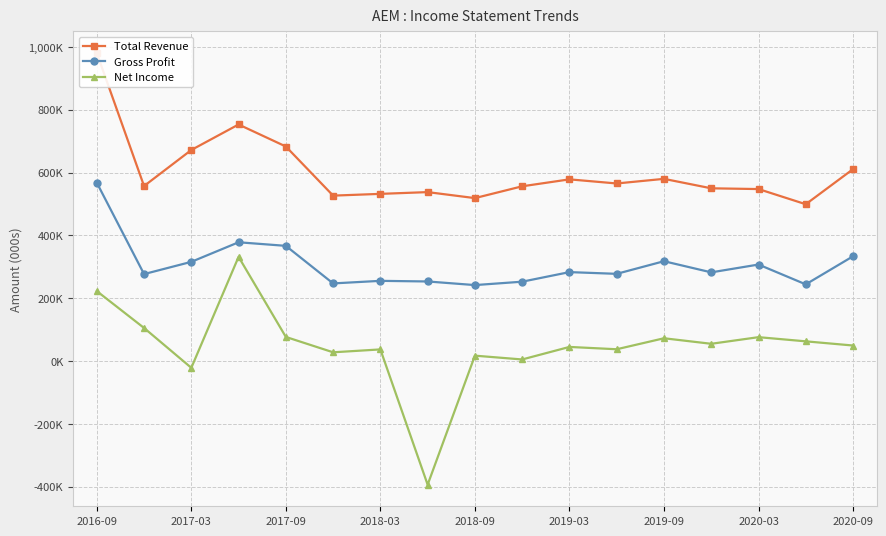

Rank the series by their maximum value, from lowest to highest.

Net Income, Gross Profit, Total Revenue